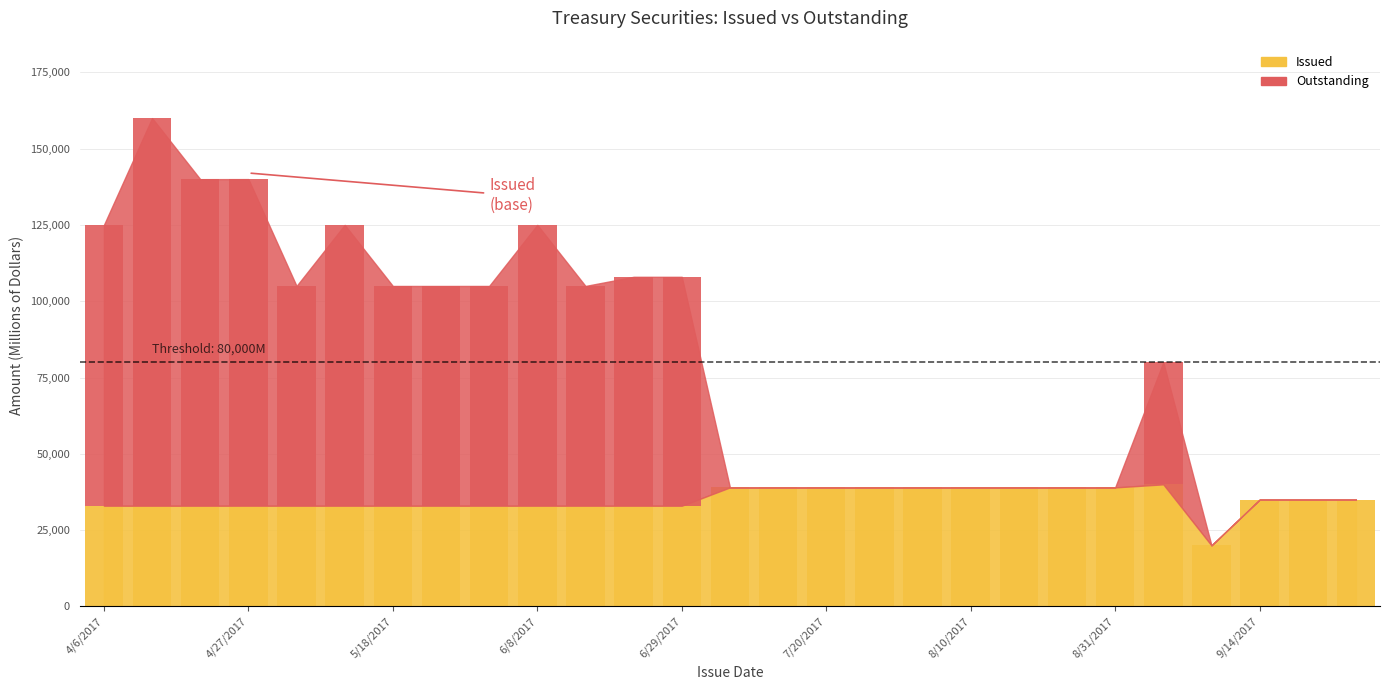

Which series has the largest range (max minus min)?

Outstanding